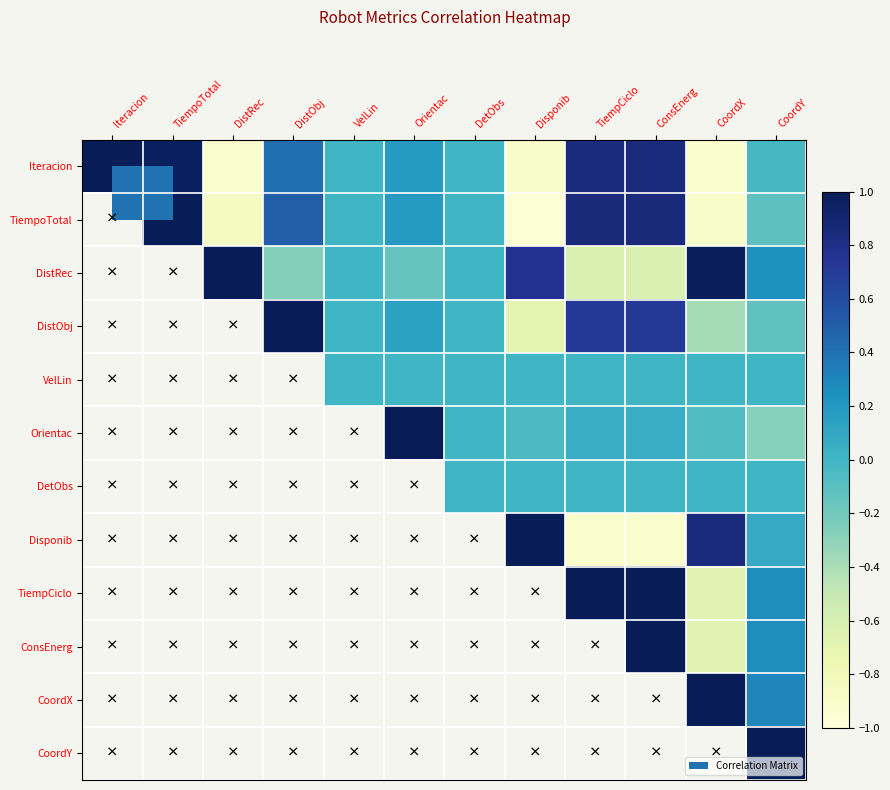

Which has a higher value, ConsEnerg or DistRec?

ConsEnerg